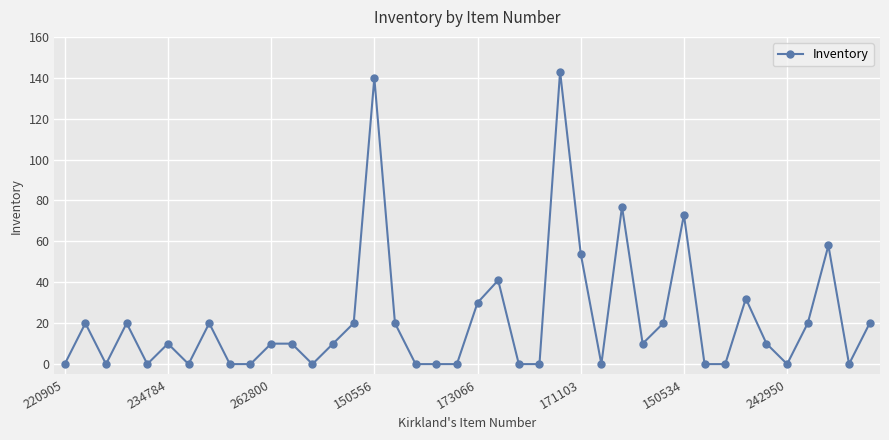

True or false: the data has more than 1 interior local peaks.

True